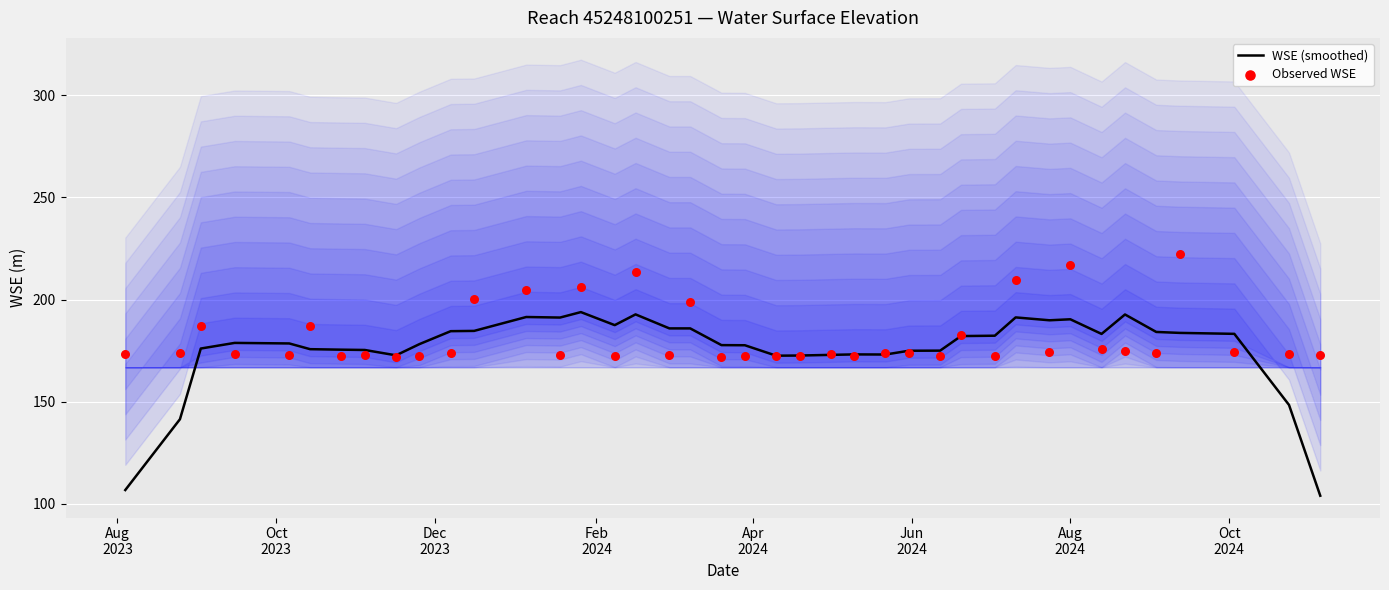

Is the value of Observed WSE at 21 greater than the value of WSE (smoothed) at 30?

No